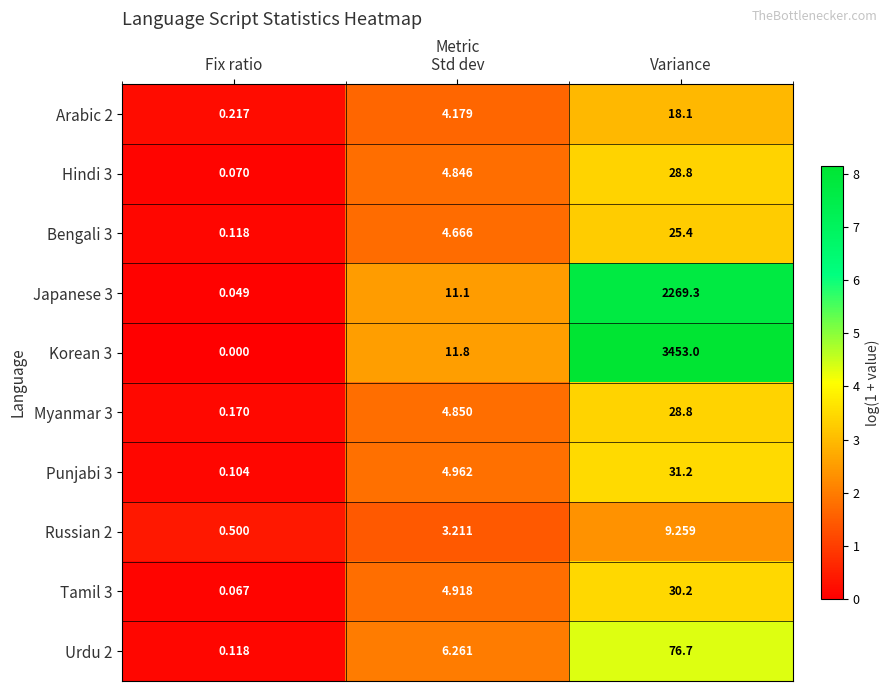

How many distinct data groups are displayed?

10